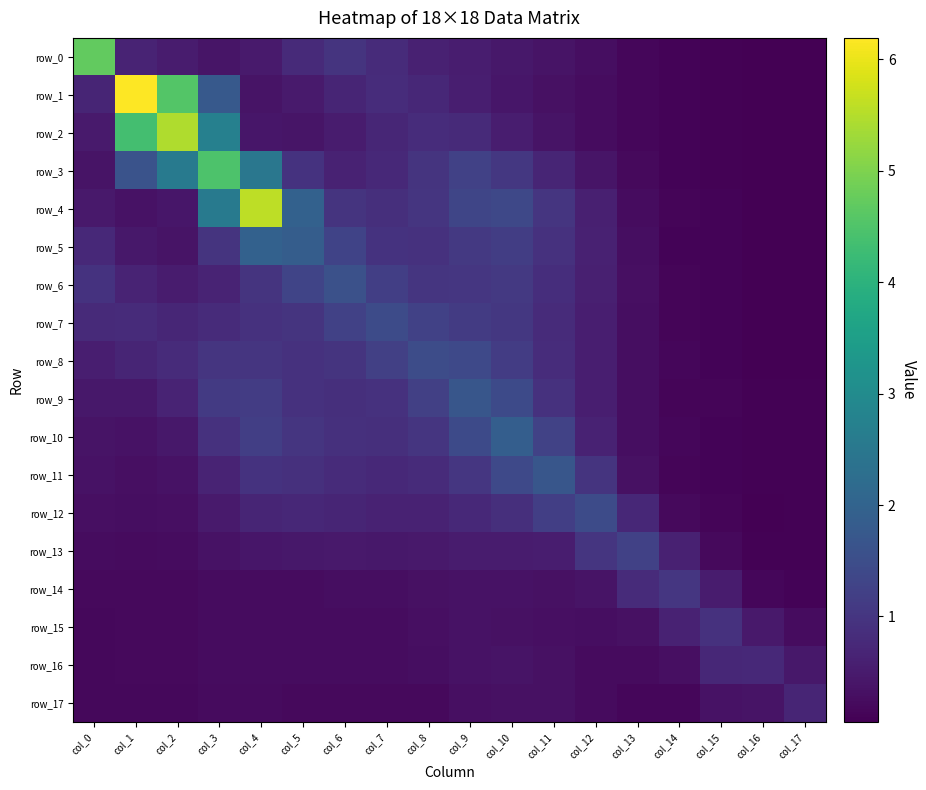

Which series has the largest total across all categories?

row_4